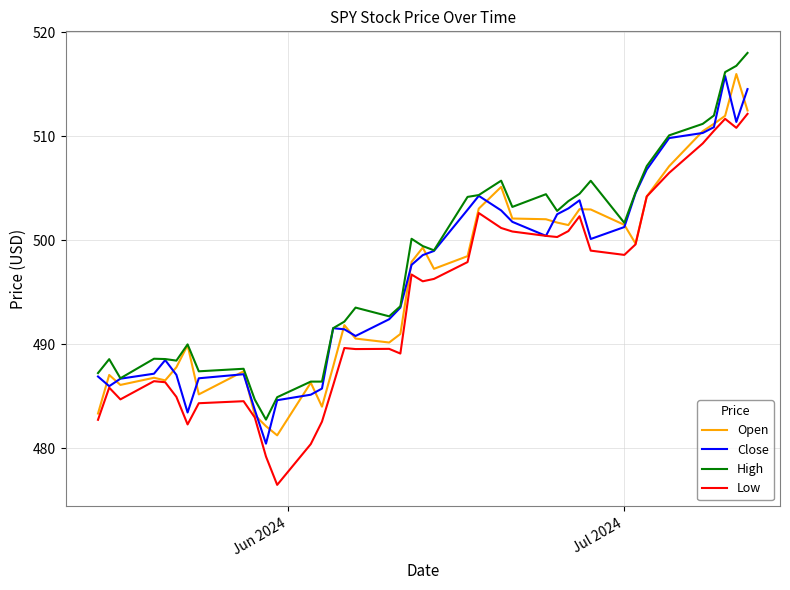

What is the lowest value of the Open series?

481.2